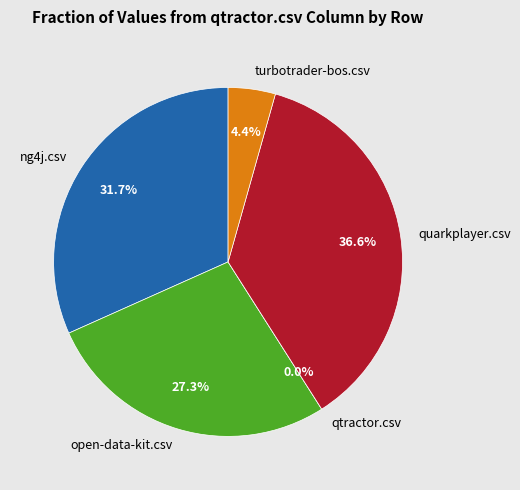

How many slices are in this pie chart?

5